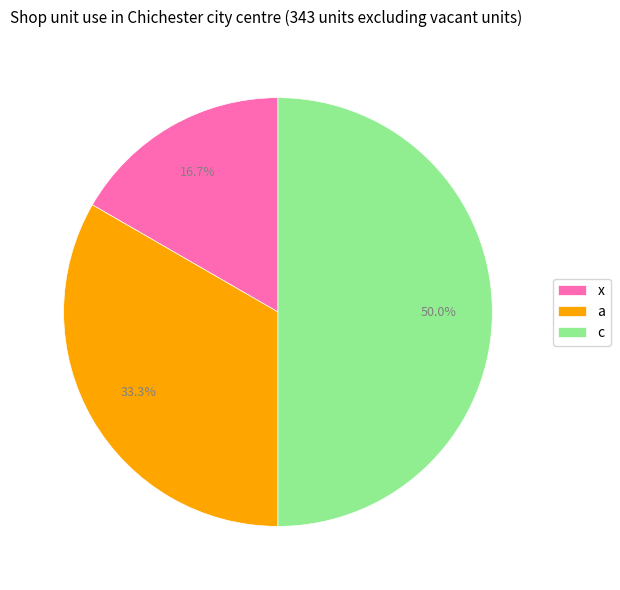

Does a account for over 50% of the chart?

No